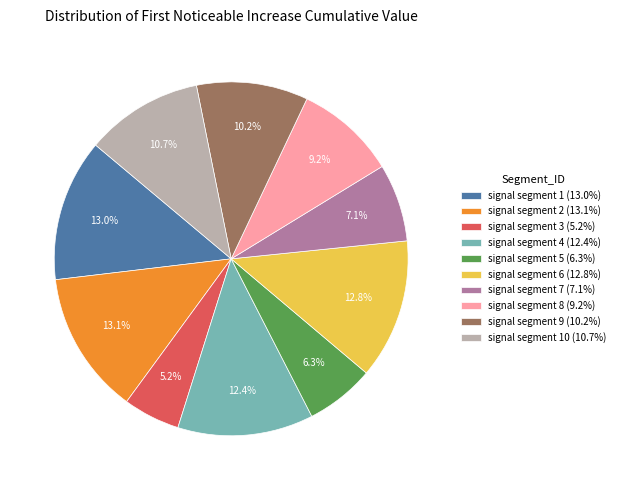

Which slice is the smallest?

signal segment 3 (5.2%)